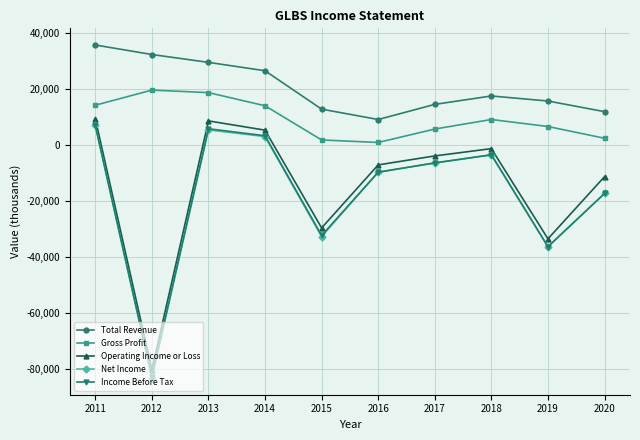

True or false: Operating Income or Loss and Net Income cross at least once.

False